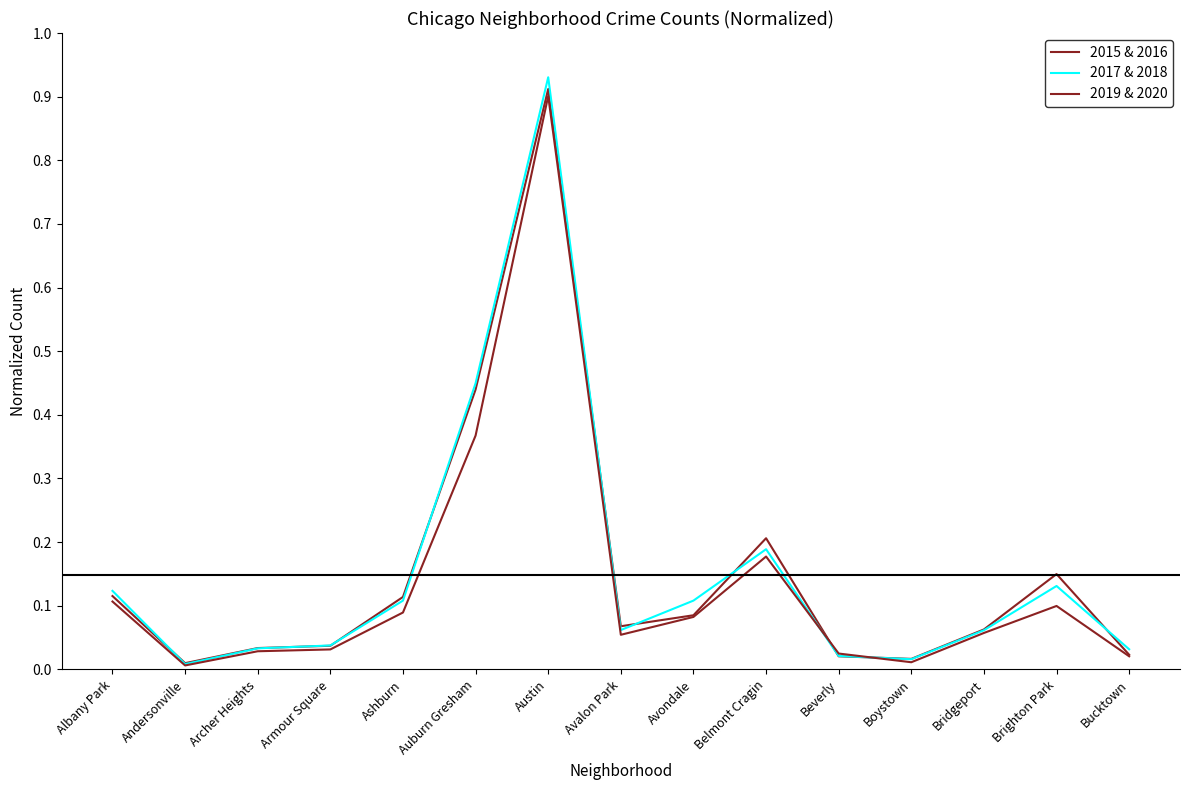

The 2019 & 2020 series shows 0.0 at Bucktown. True or false?

True